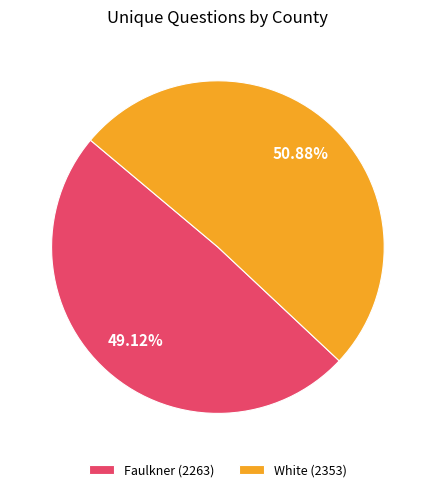

Count the number of slices in the pie.

2